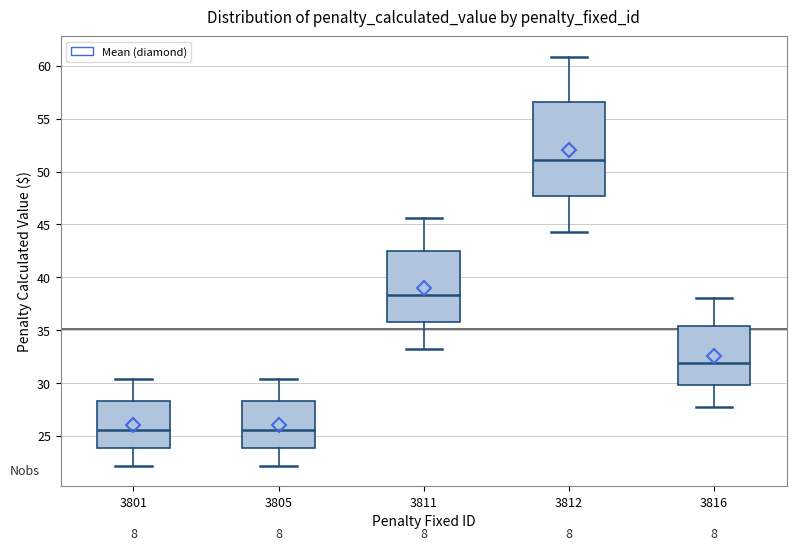

Reading left to right, transcribe this box plot: for each box, give where its median line is, the range the box spans, and where its two whiskers end, as read against the y-axis. The values are not printed on the chart, so give them approximately, as read against the axis.

3801: median 25.5, box 24.0 to 28.5, whiskers 22.0 to 30.5
3805: median 25.5, box 24.0 to 28.5, whiskers 22.0 to 30.5
3811: median 38.5, box 35.5 to 42.5, whiskers 33.0 to 45.5
3812: median 51.0, box 47.5 to 56.5, whiskers 44.5 to 61.0
3816: median 32.0, box 30.0 to 35.5, whiskers 27.5 to 38.0